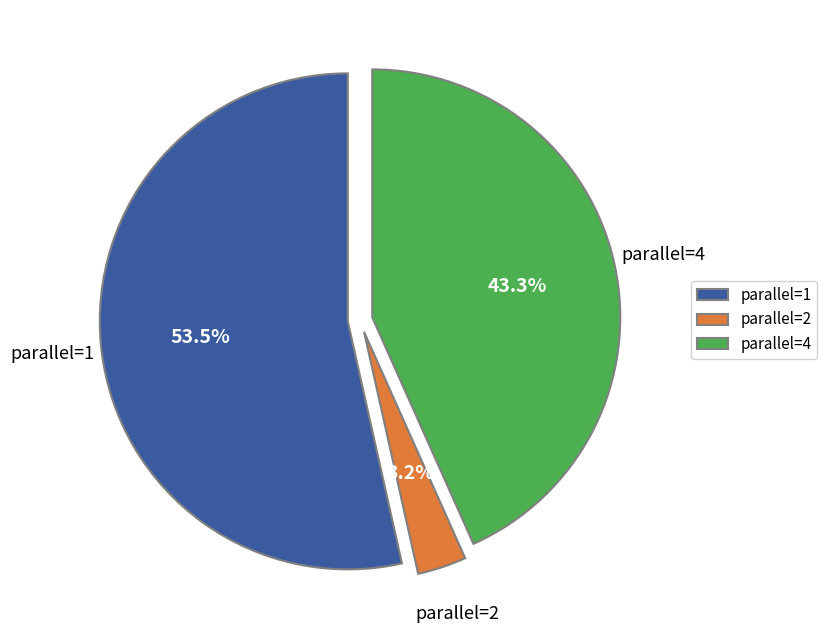

How much of the chart is everything except parallel=1?

46.5%